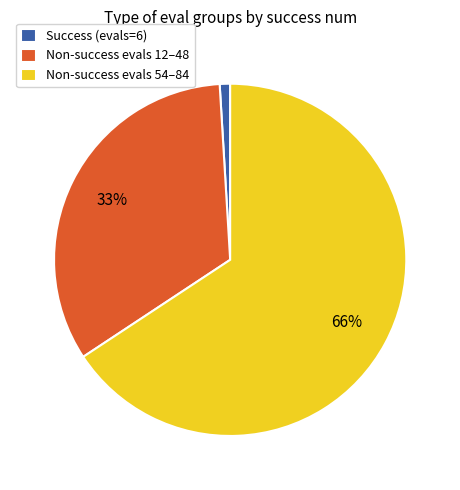

To the nearest percent, what is the average slice percentage?

33%